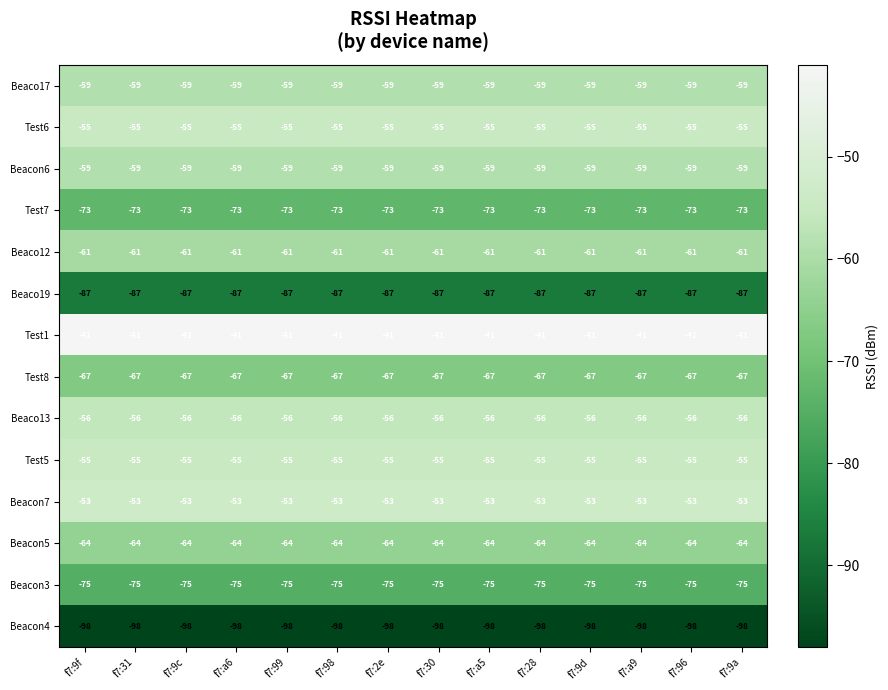

Count the number of data series in this chart.

14